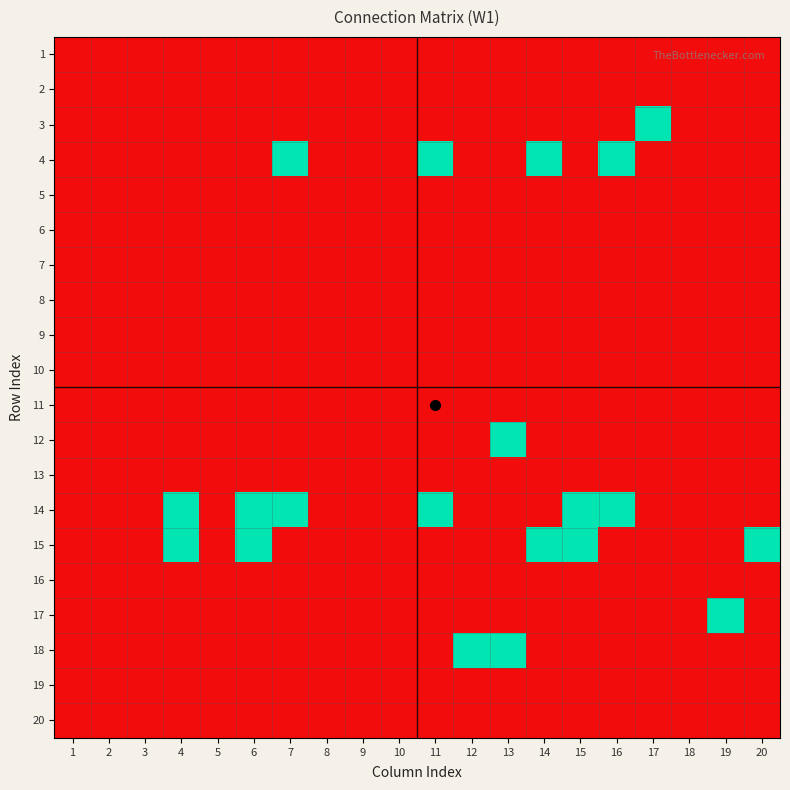

At 2, list the series in order from largest to smallest.

1, 2, 3, 4, 5, 6, 7, 8, 9, 10, 11, 12, 13, 14, 15, 16, 17, 18, 19, 20